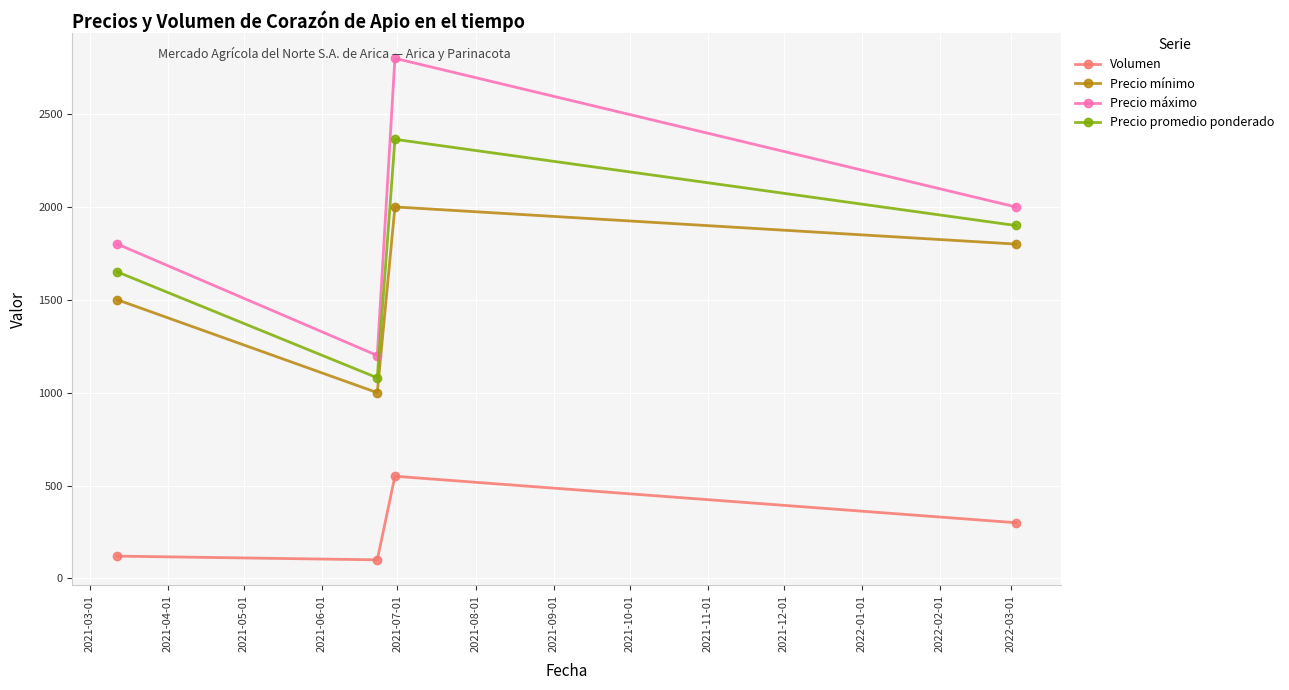

Which series has the largest total across all categories?

Precio máximo